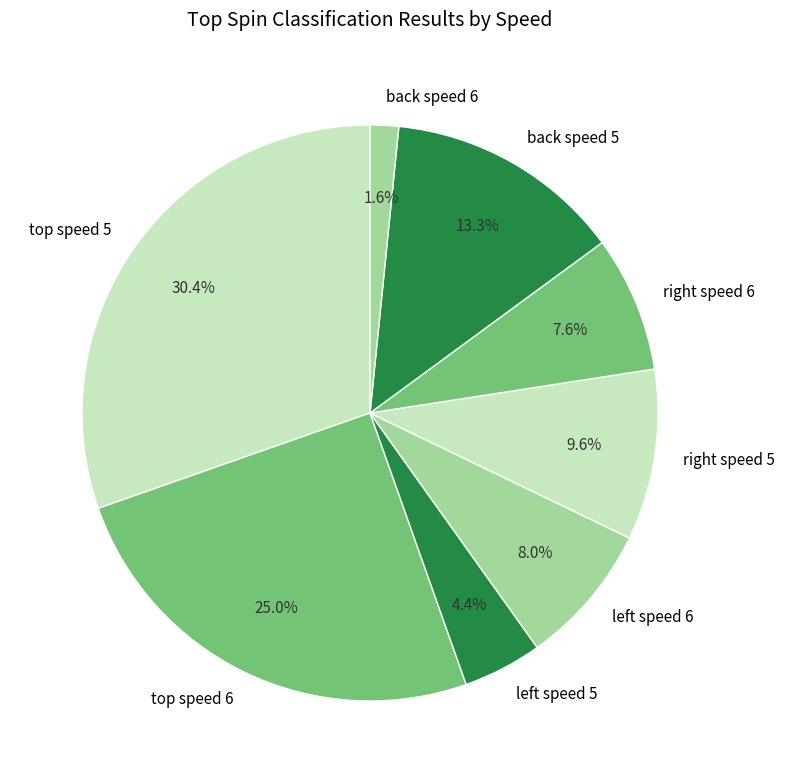

Count the number of slices in the pie.

8